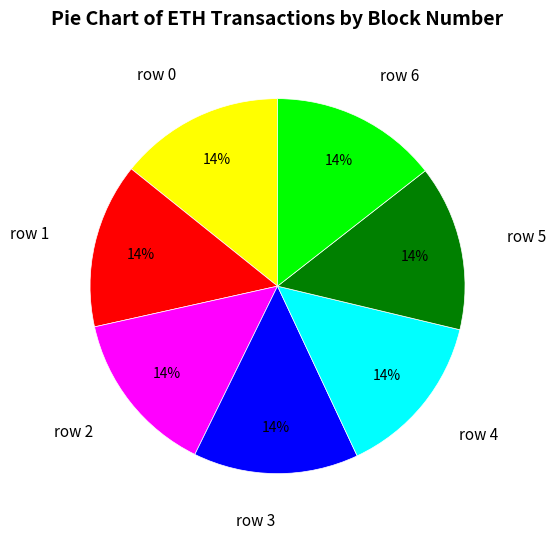

To the nearest percent, what is the average slice percentage?

14%